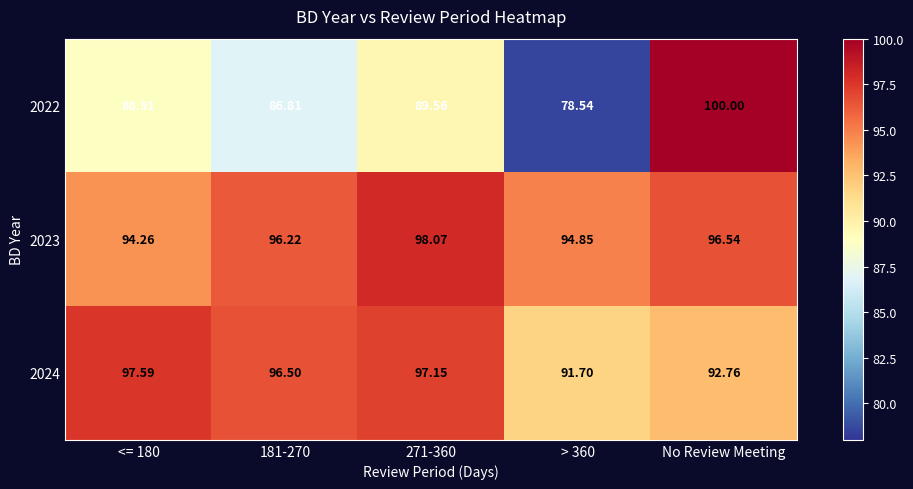

Which series has the largest range (max minus min)?

2022